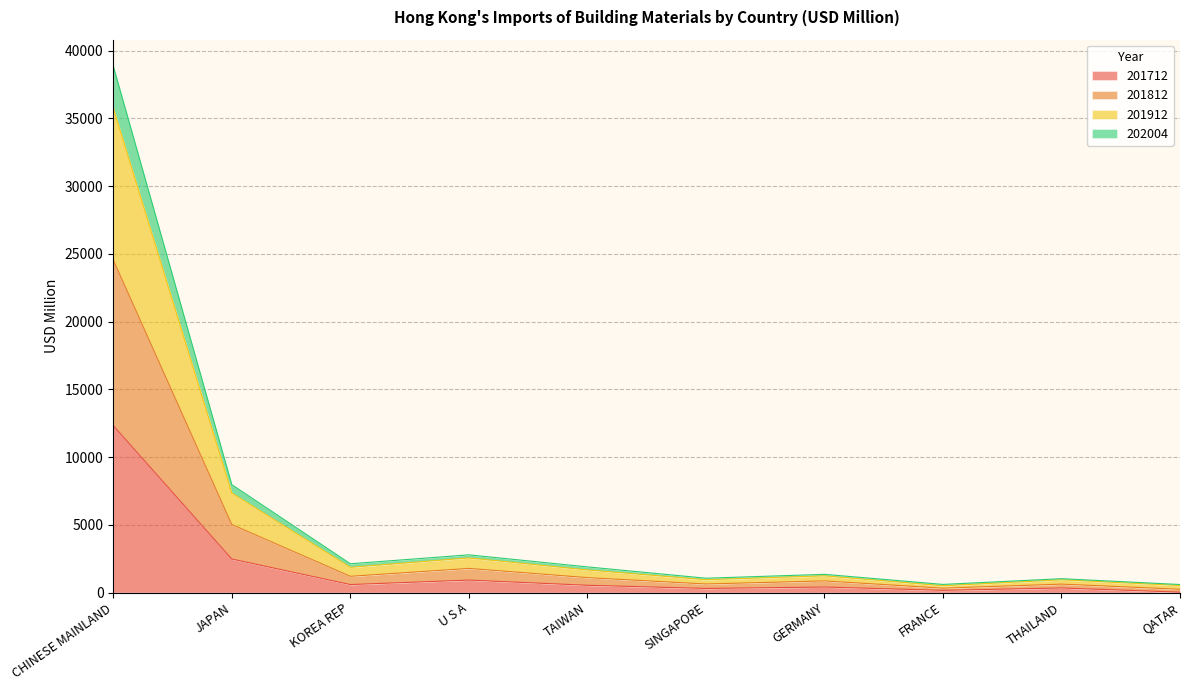

True or false: 201812 and 201712 cross at least once.

False